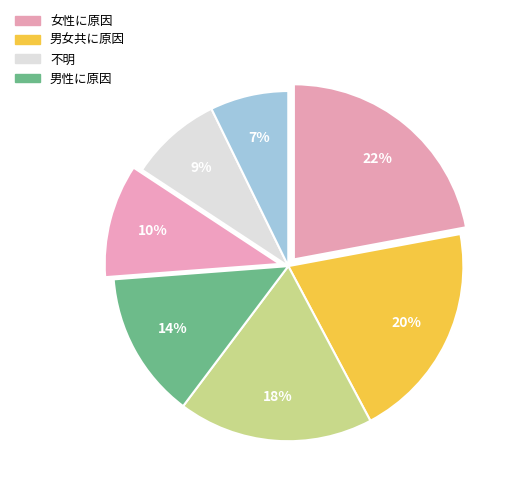

How many slices are in this pie chart?

7